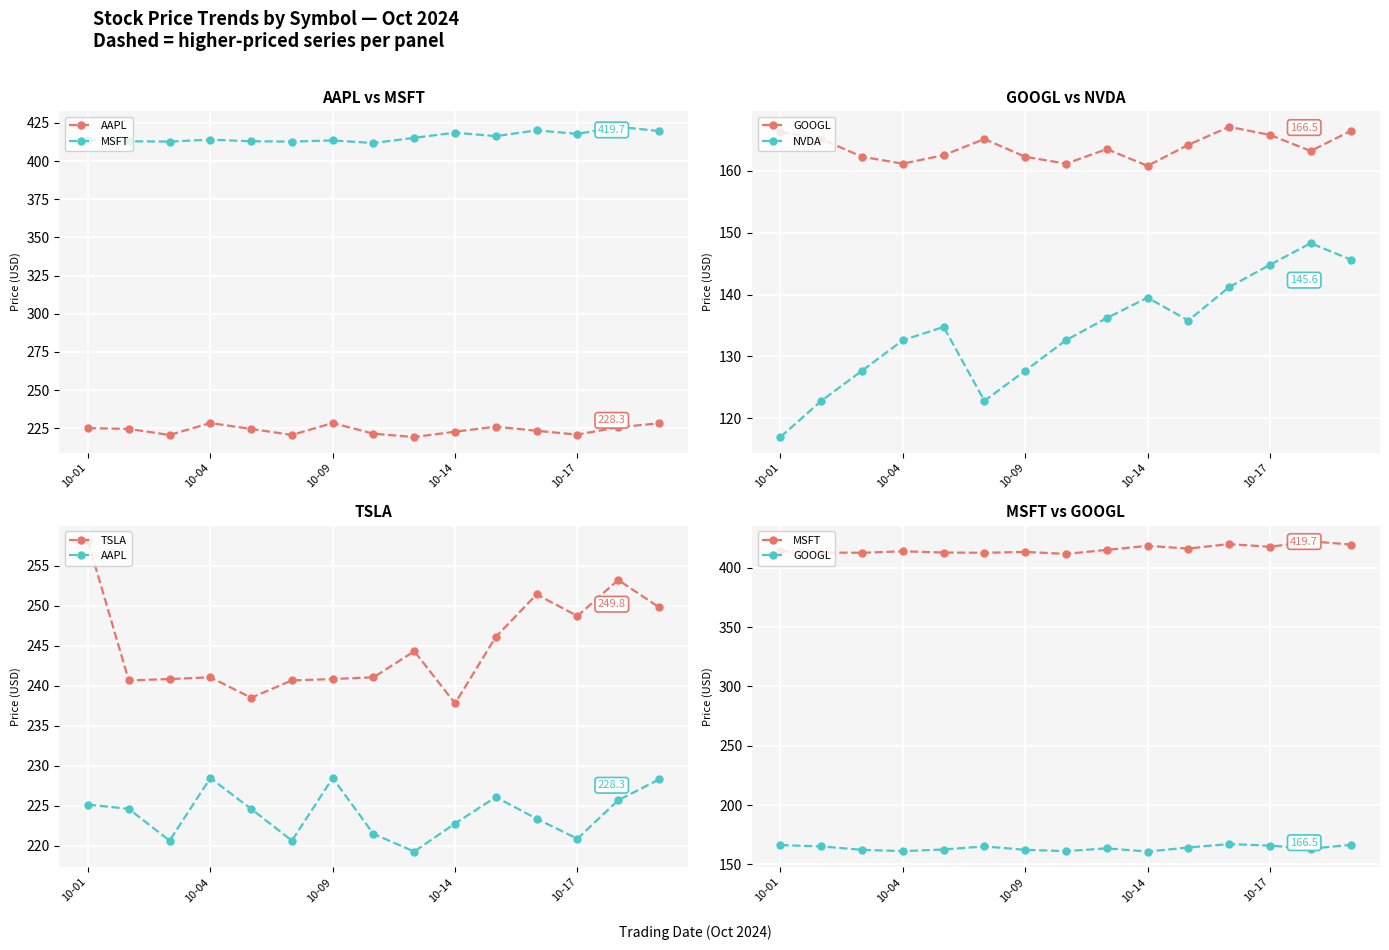

Rank the series at 7 from highest to lowest value.

MSFT, TSLA, AAPL, GOOGL, NVDA